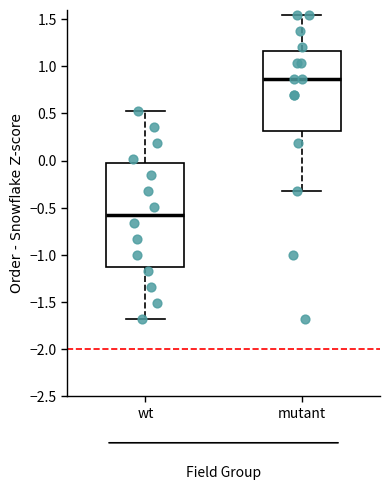

Which box has the highest median line?

mutant